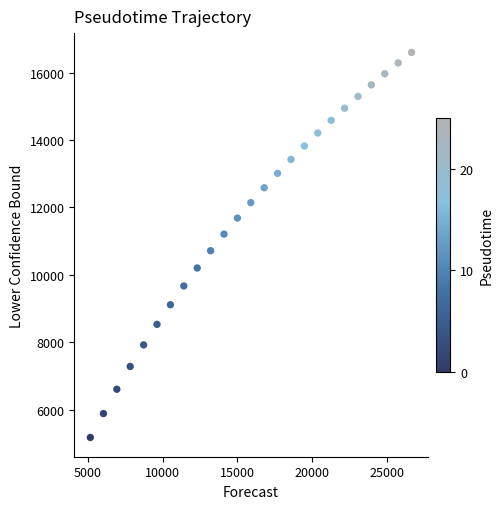

What Y value in the scatter plot is closest to 10886?

10714.7